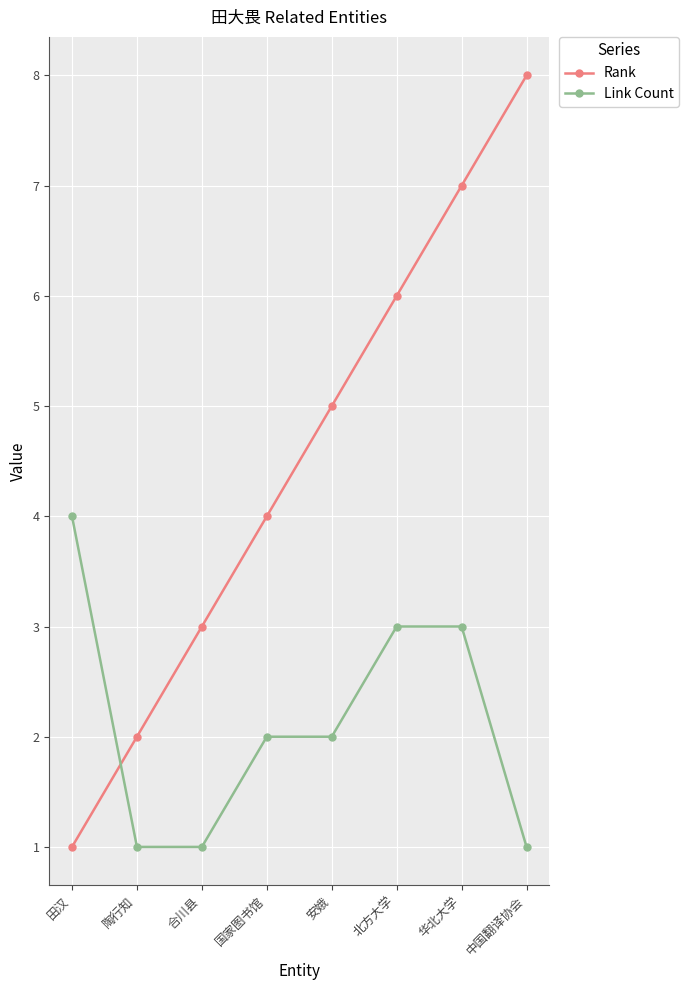

What is the difference between the second highest and minimum values in the Link Count series?

2